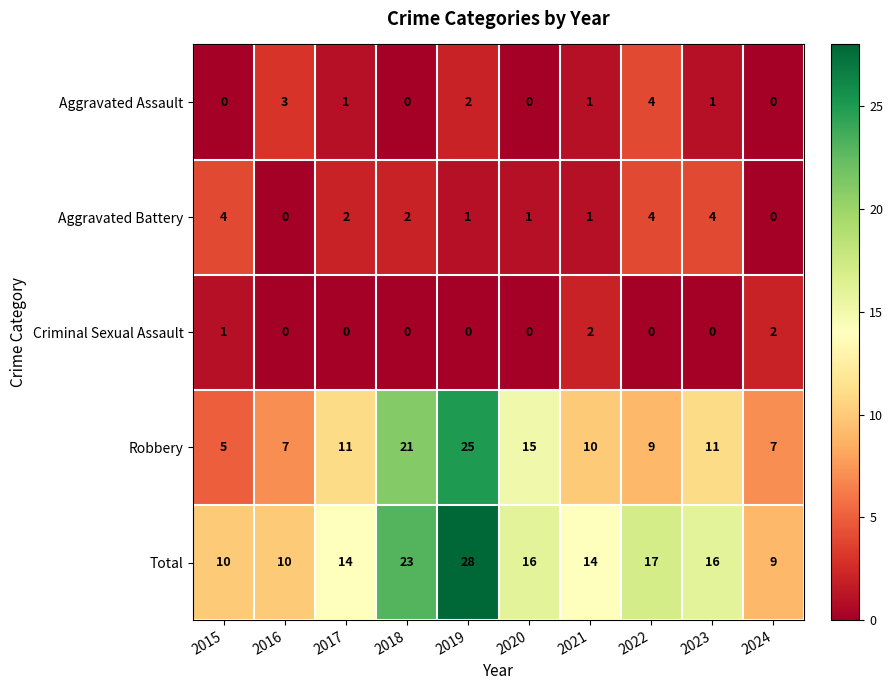

Count the number of data series in this chart.

5